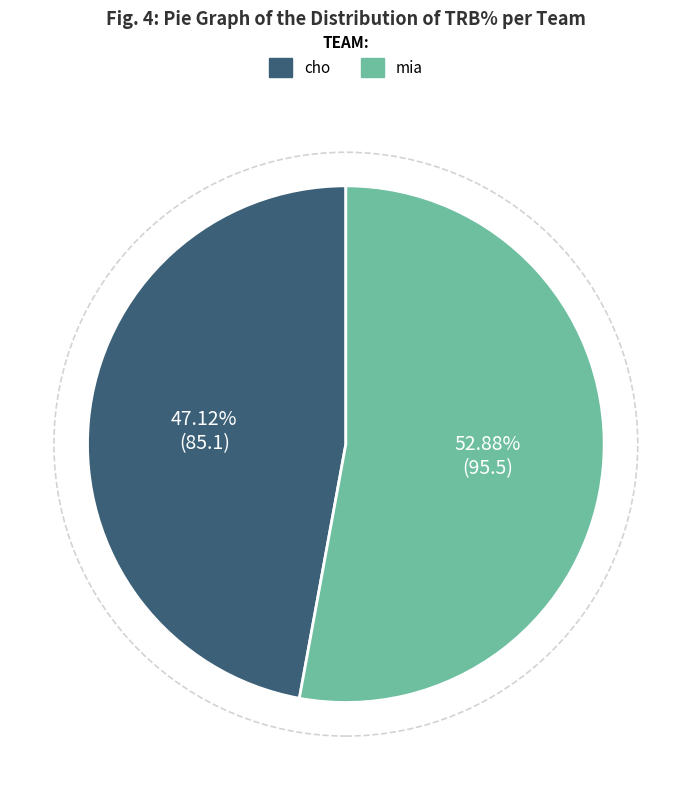

Between mia and cho, which is larger?

mia